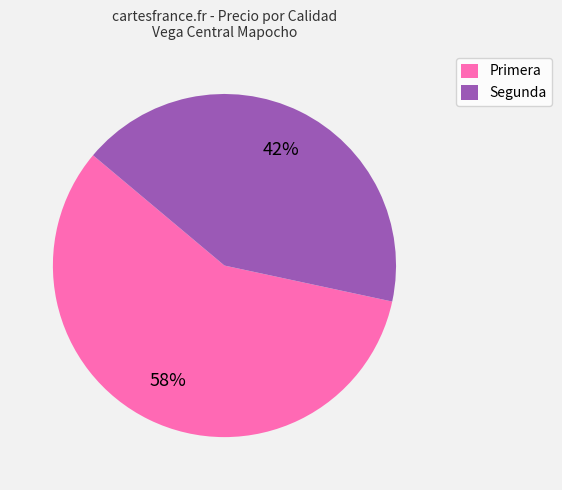

To the nearest percent, what percentage of the pie is Segunda?

42%